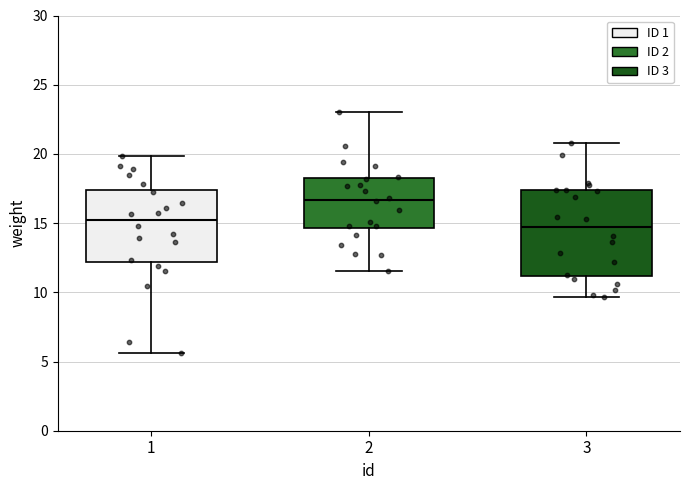

Comparing the boxes themselves (not the whiskers), which one is the tallest?

3